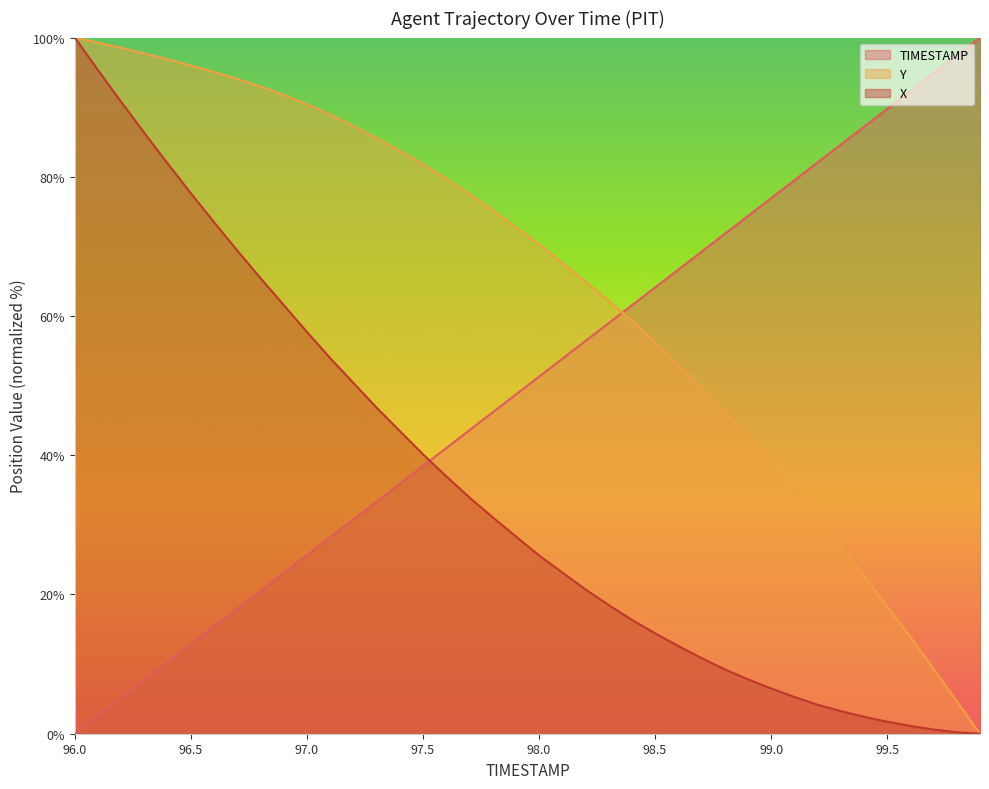

What is the maximum value for Y?

100.0